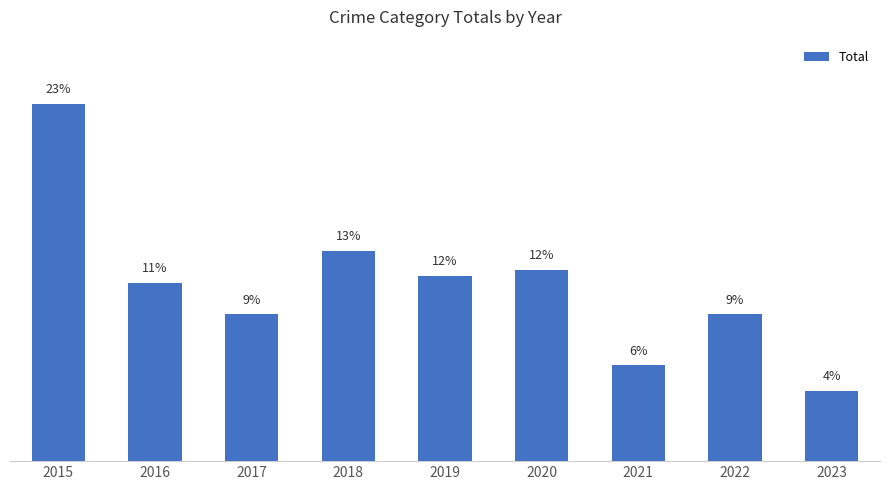

Rank the categories by value from lowest to highest.

2023, 2021, 2017, 2022, 2016, 2019, 2020, 2018, 2015